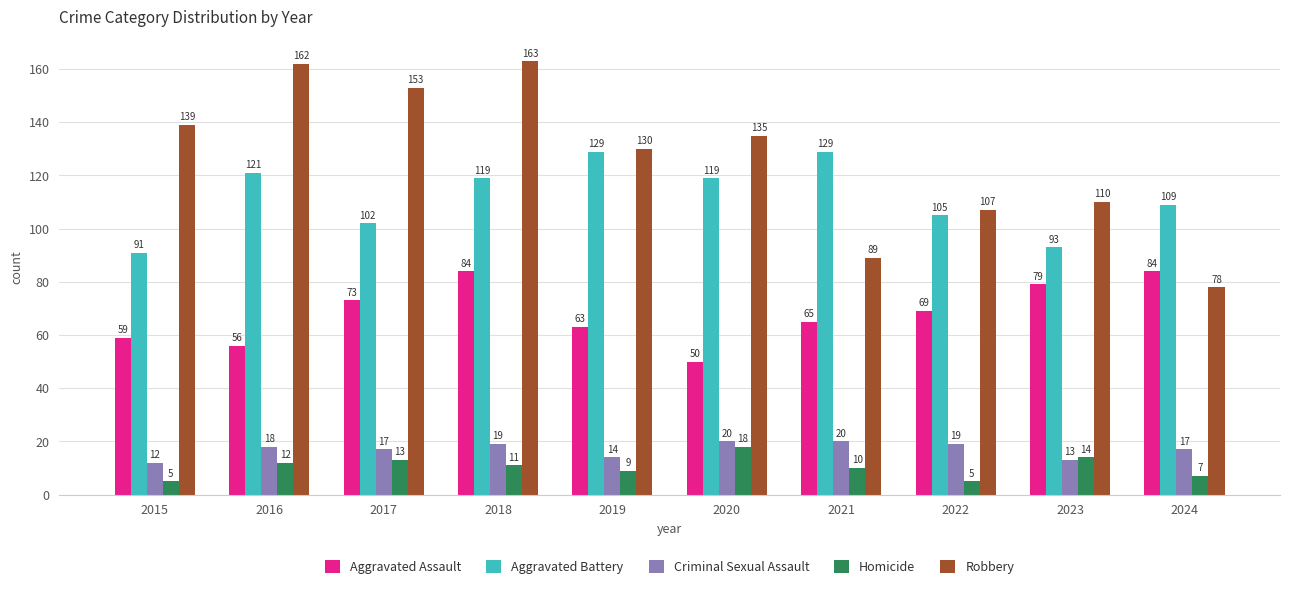

Which series has the largest range (max minus min)?

Robbery